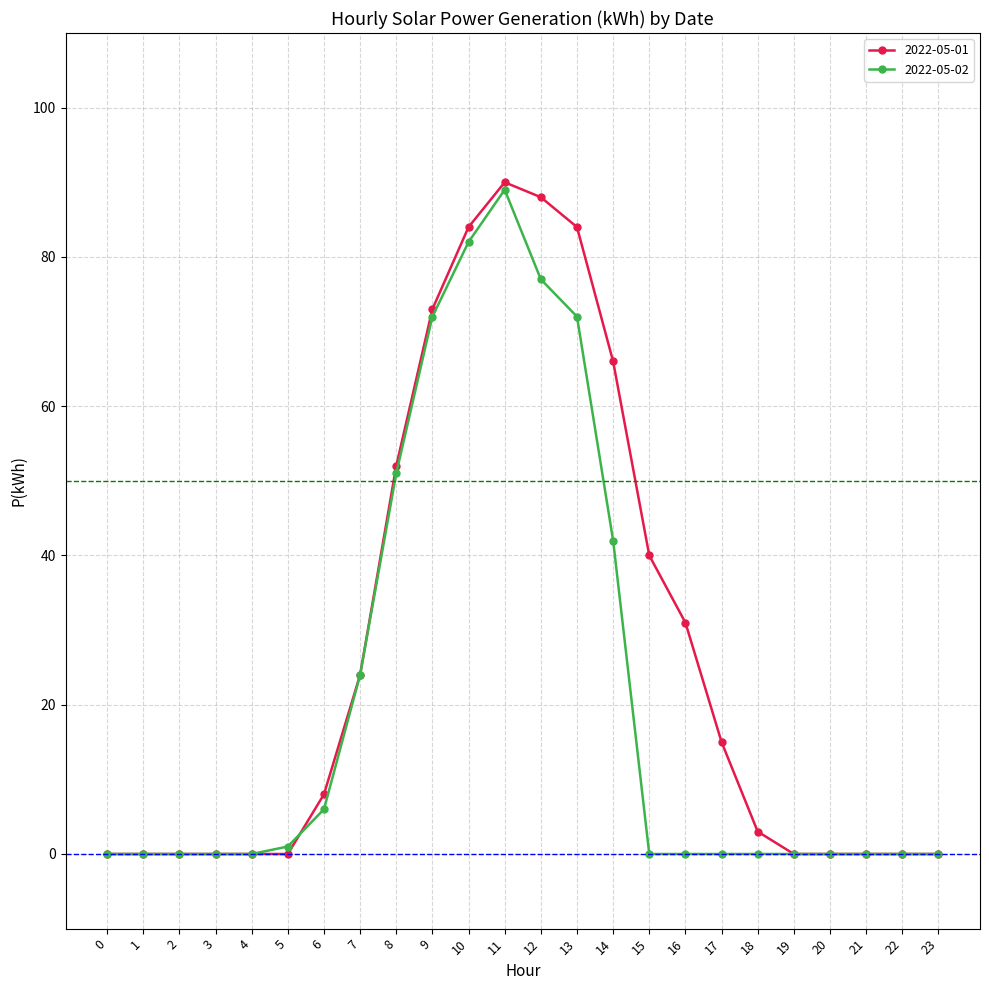

What is the average value of the 2022-05-01 series?

27